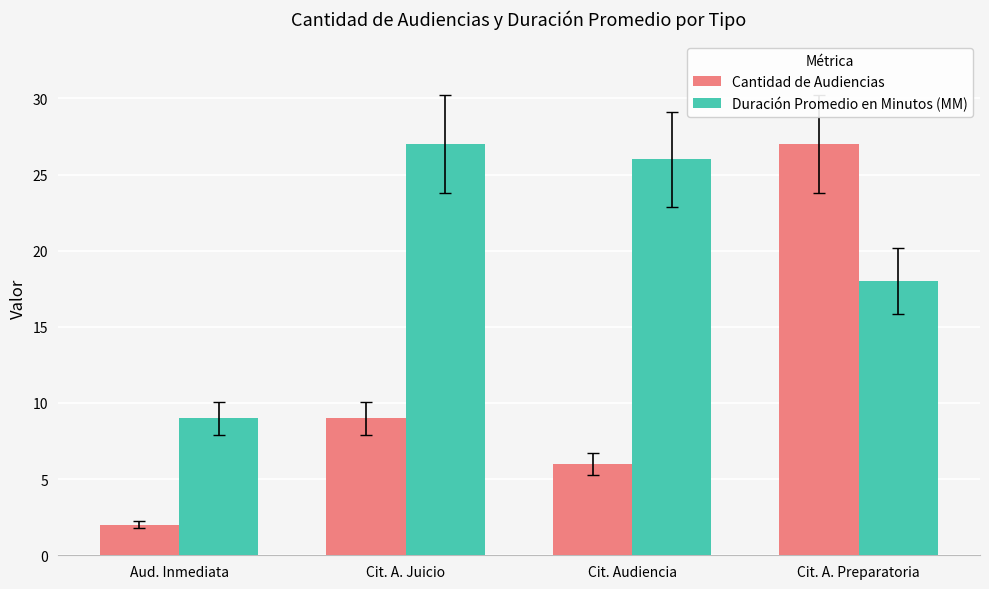

Are the bars grouped side by side (vs. stacked)?

Yes